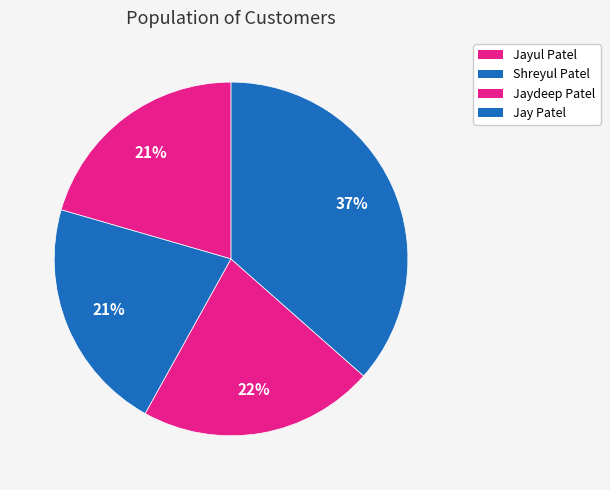

Which category has the biggest portion of the pie?

Jay Patel